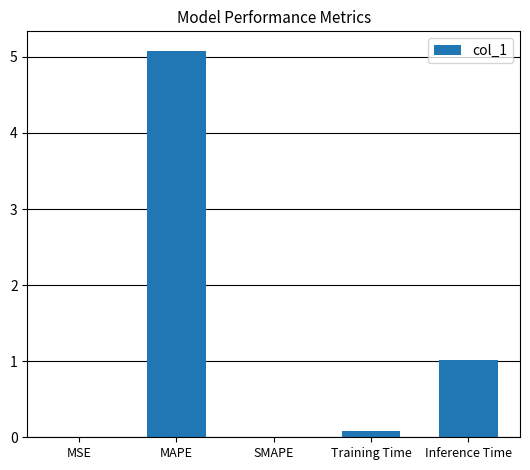

What is the difference between the values at Inference Time and MAPE?

4.1